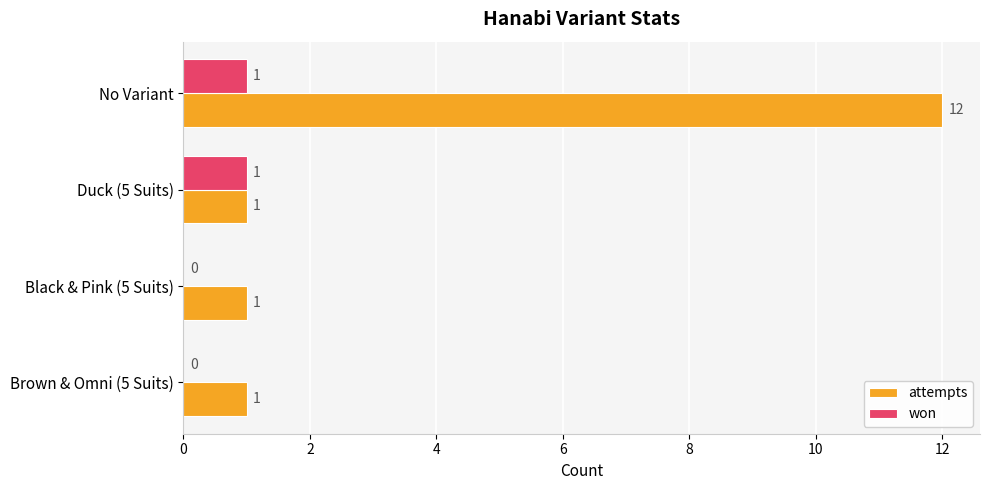

How many won values are between 0 and 1?

4